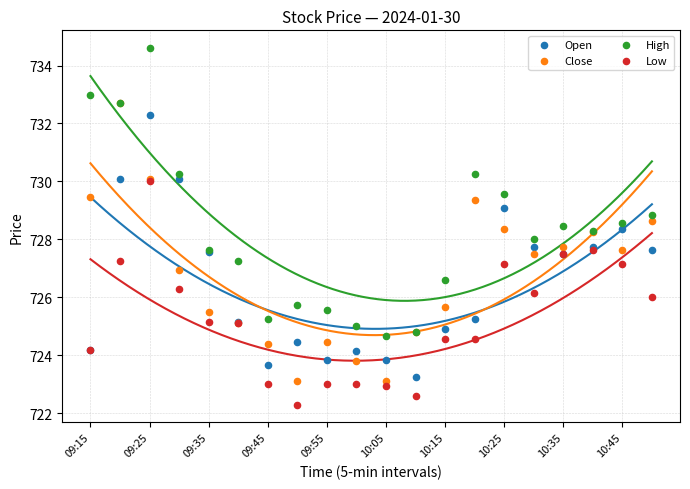

What are all the series names shown in the legend?

Open, Close, High, Low